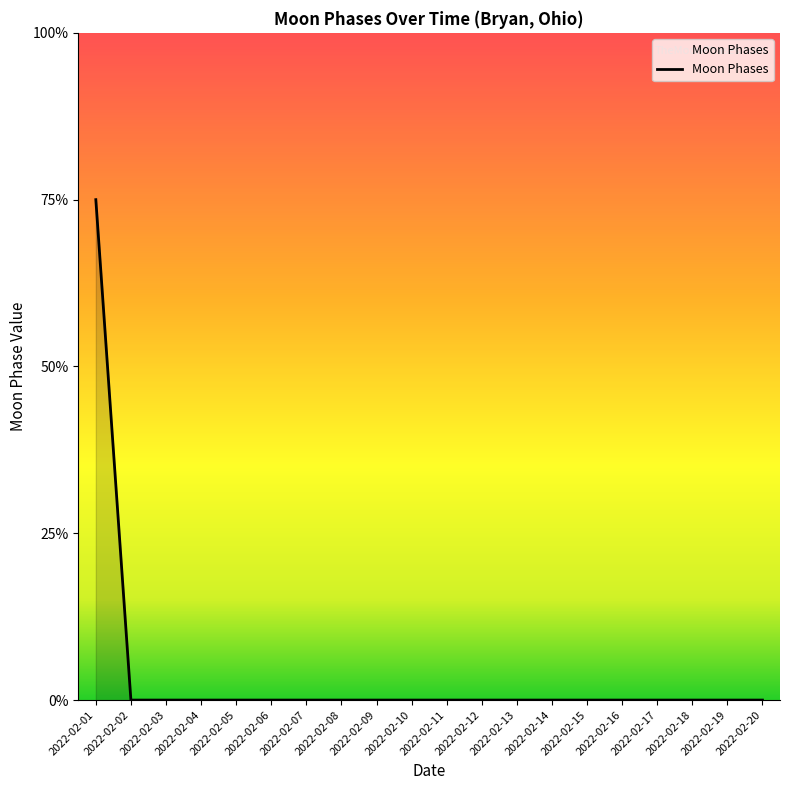

Where is the data nearest to the value 1?

2022-02-02